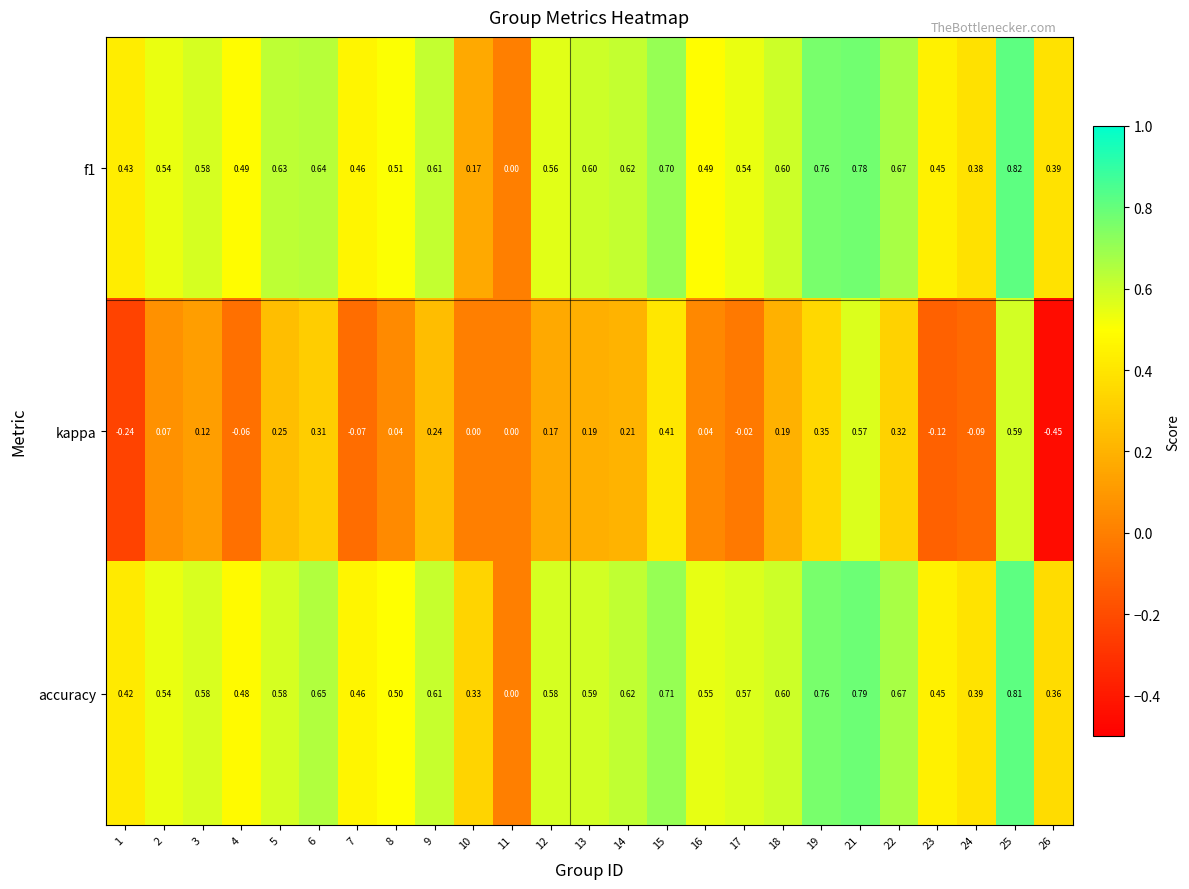

Is the value of f1 at 19 greater than the value of kappa at 6?

Yes